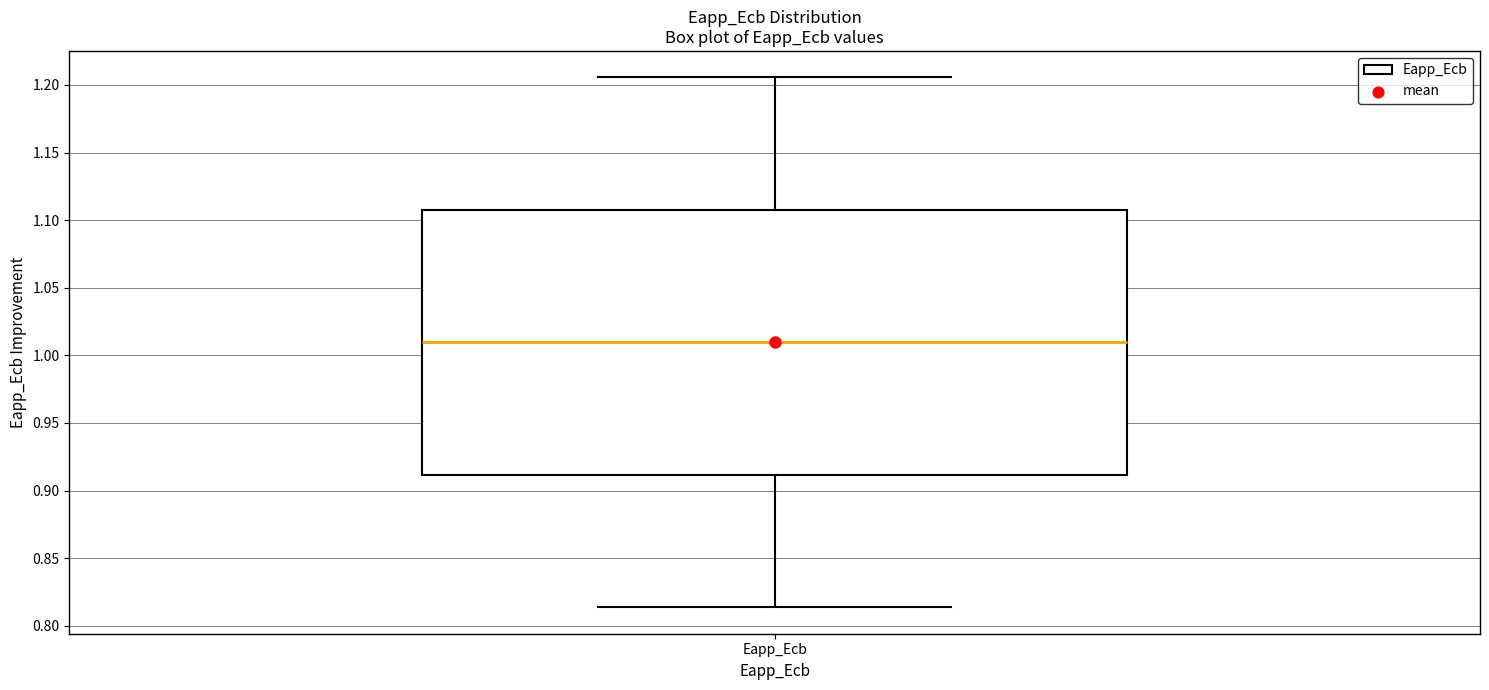

Transcribe this box plot: give where the median line is, the range the box spans, and where the two whiskers end, as read against the y-axis. The values are not printed on the chart, so give them approximately, as read against the axis.

median 1.010, box 0.910 to 1.110, whiskers 0.815 to 1.205